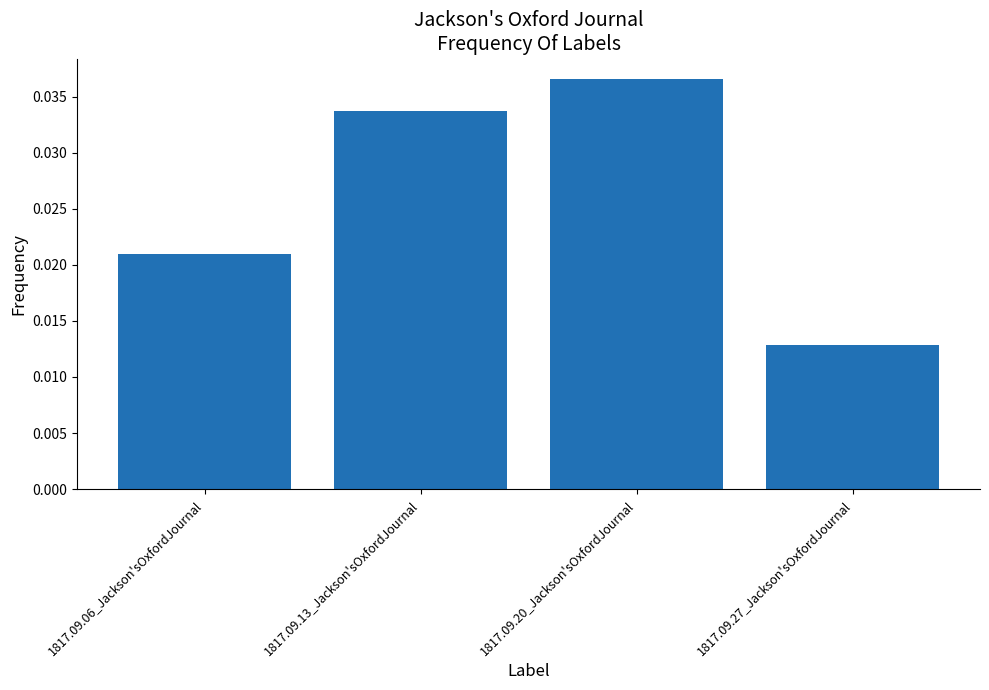

Where is the data nearest to the value 0?

1817.09.27_Jackson'sOxfordJournal